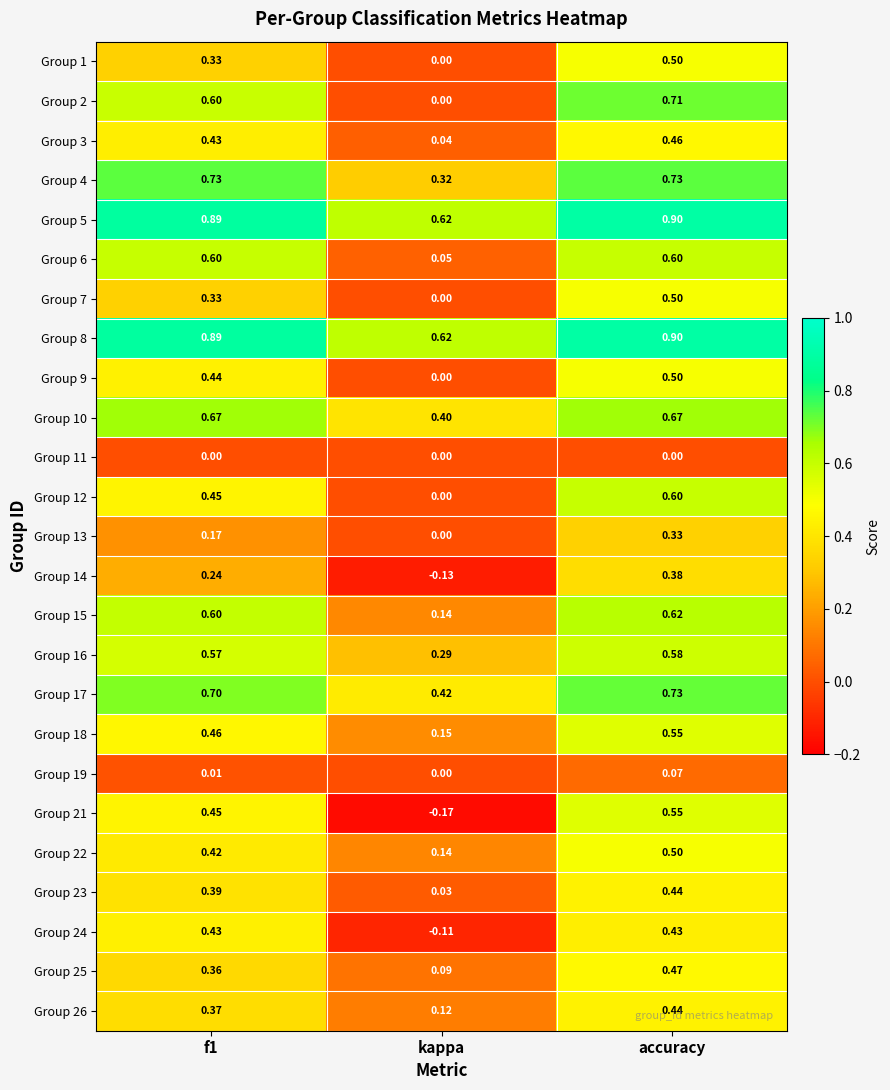

At which label is Group 13 closest to 0?

kappa